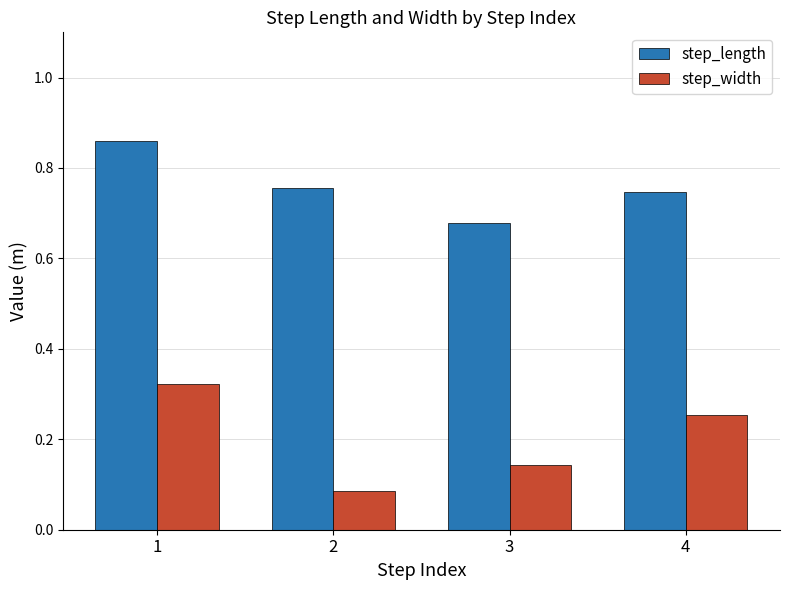

List the series in order of their peak value, lowest first.

step_width, step_length